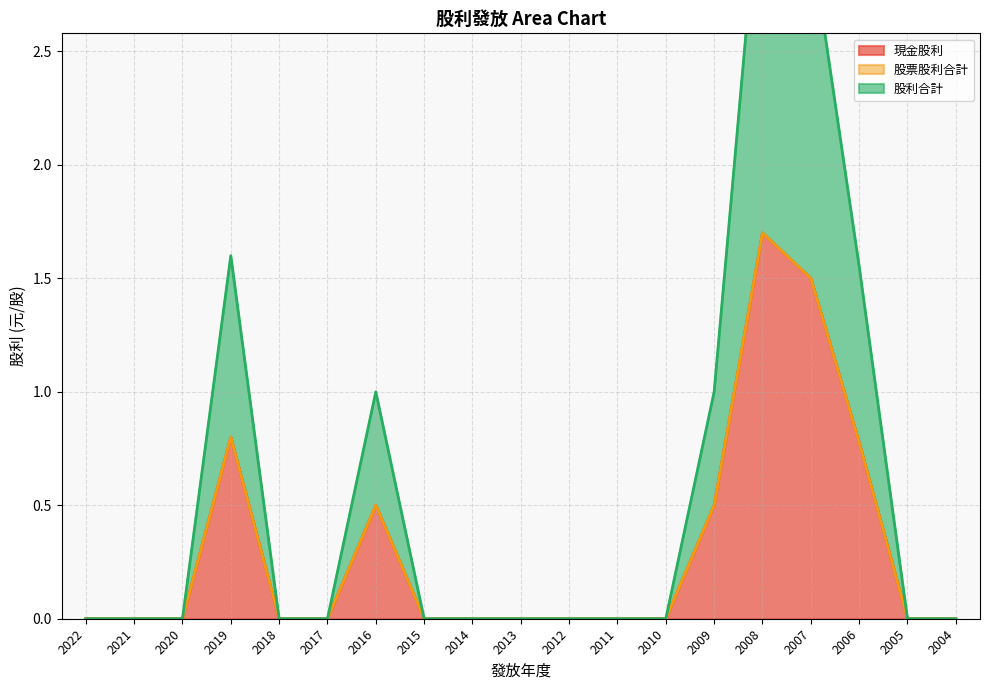

True or false: 股利合計 has more than 1 points higher than both neighbors.

True